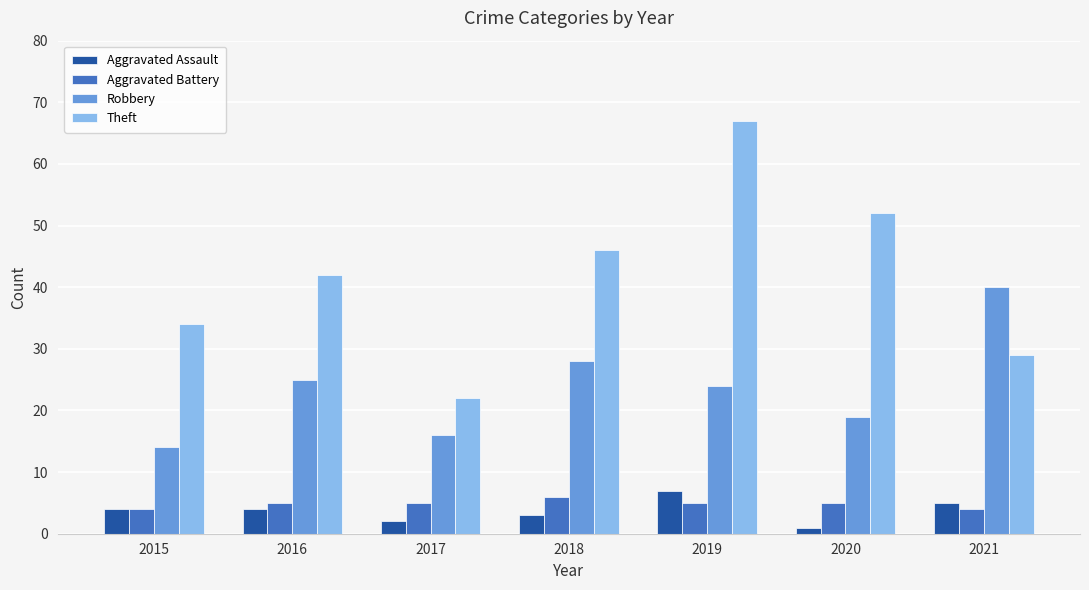

How many bars are there in total?

28